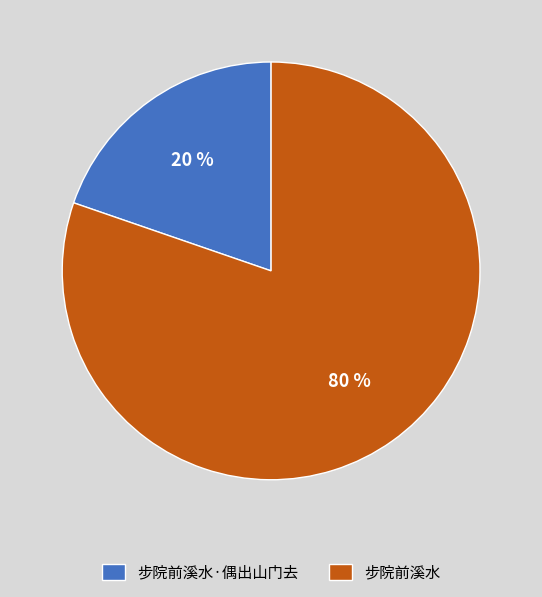

Combined, do 步院前溪水 and 步院前溪水·偶出山门去 account for over 50%?

Yes